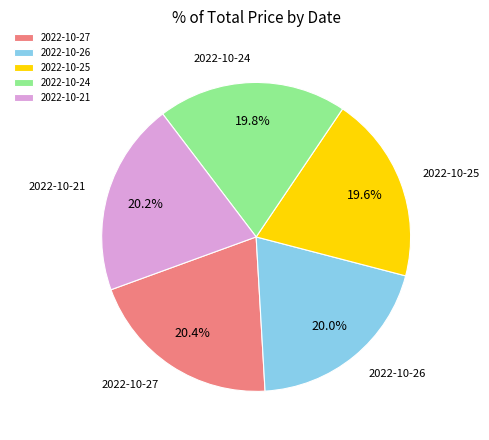

The 2022-10-27 slice represents 20% of the pie. True or false?

True